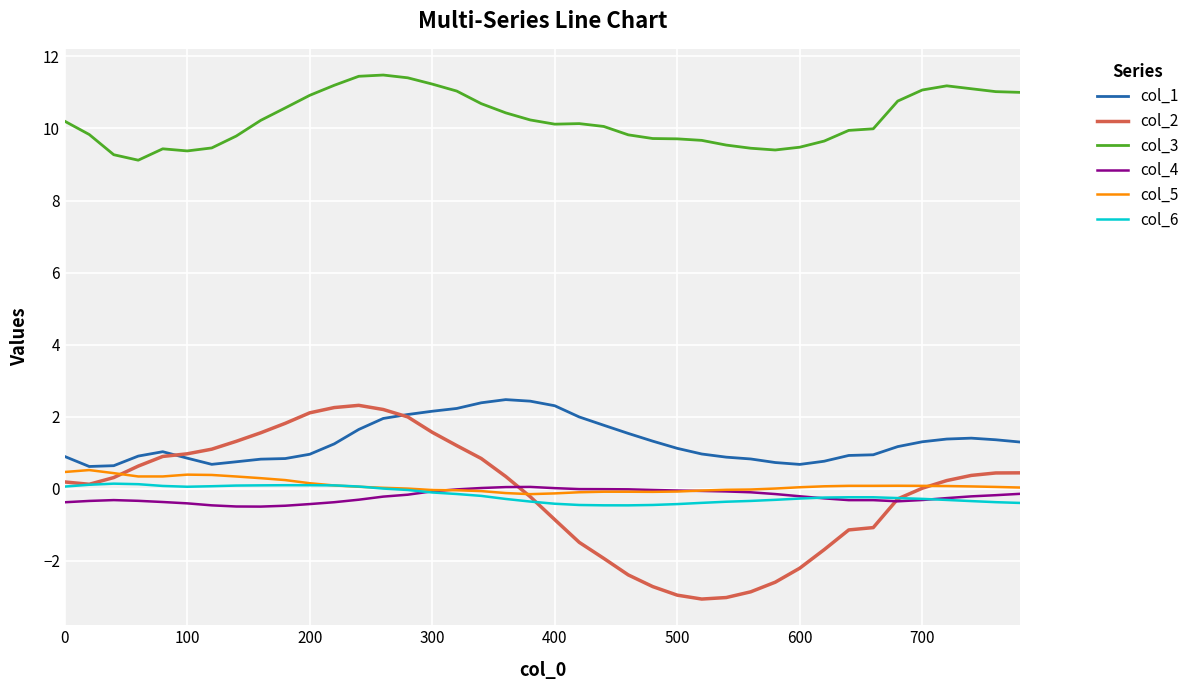

What is the smallest value displayed?

-3.1